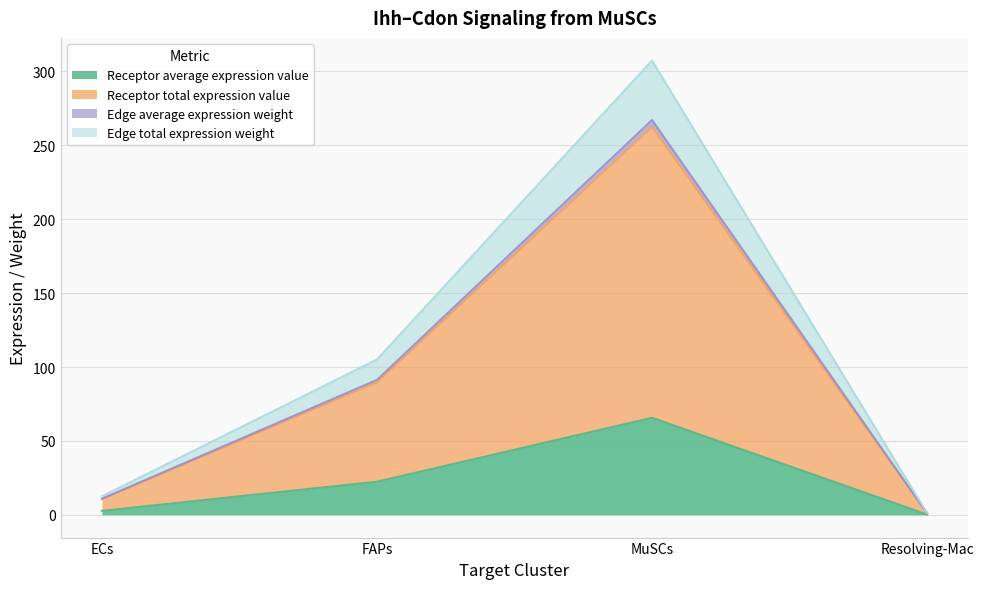

Where does the Edge total expression weight series first go above 91?

FAPs